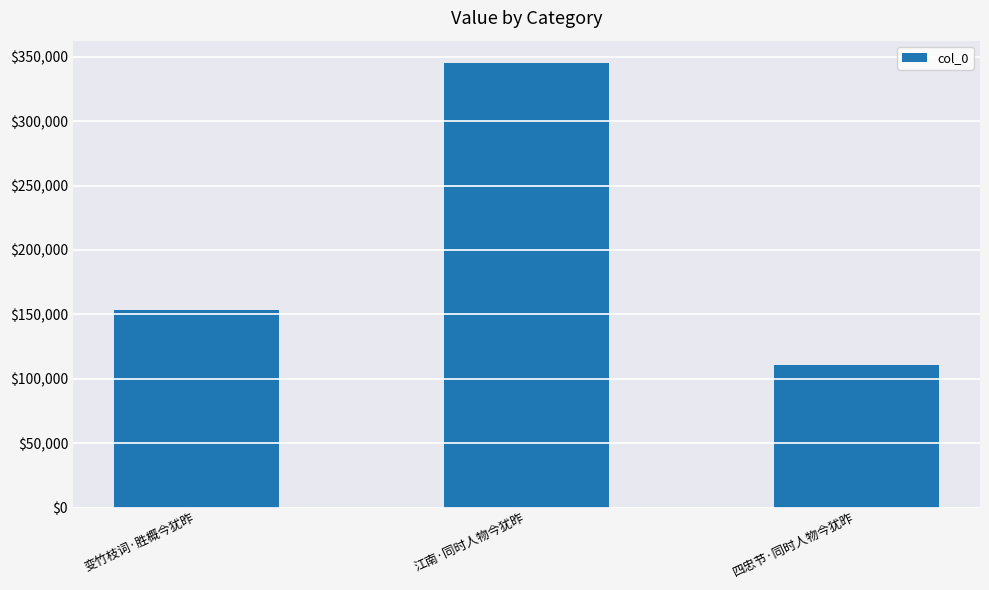

Reading left to right, list all the values displayed in this chart.

153015	345221	110568